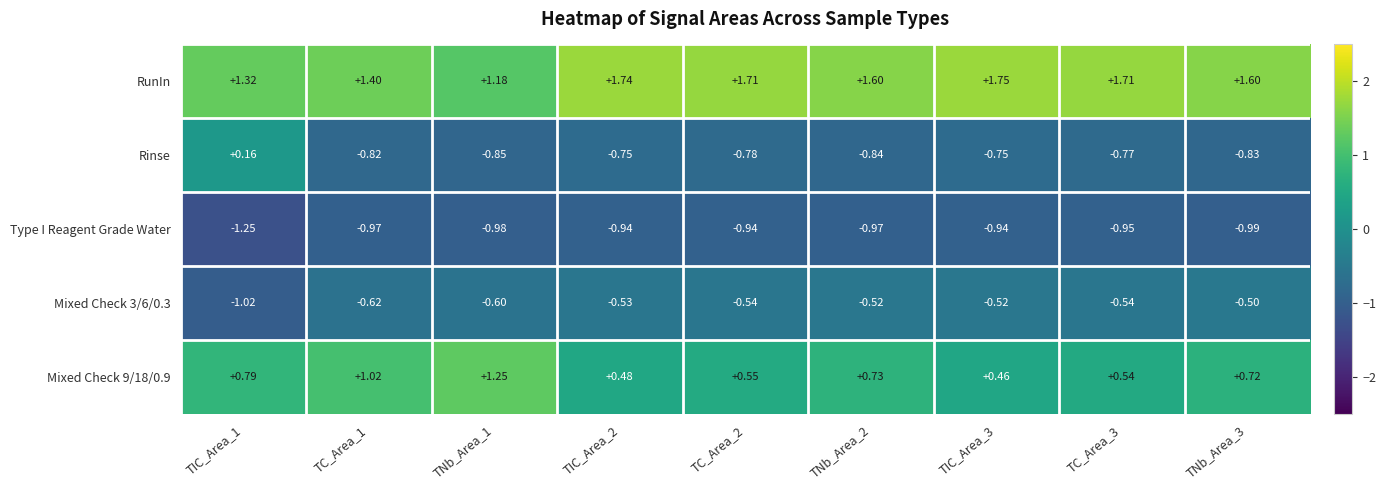

Is the value of Type I Reagent Grade Water at TIC_Area_2 greater than the value of Mixed Check 9/18/0.9 at TC_Area_2?

No